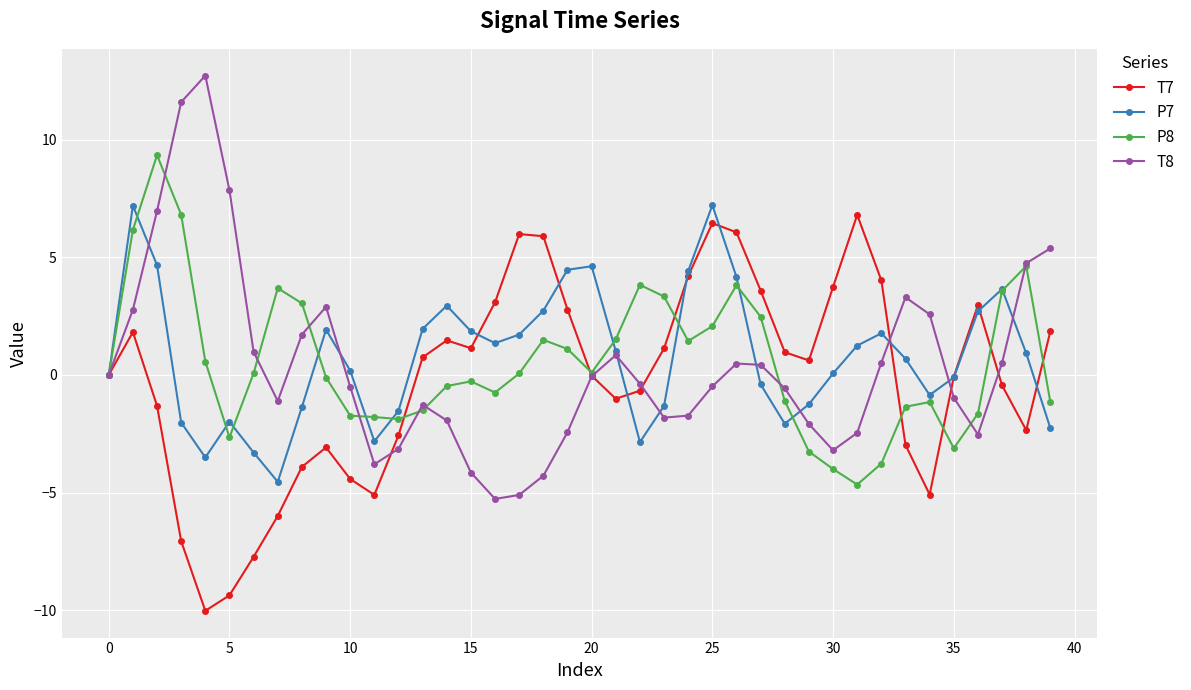

What is the minimum value for P8?

-4.7